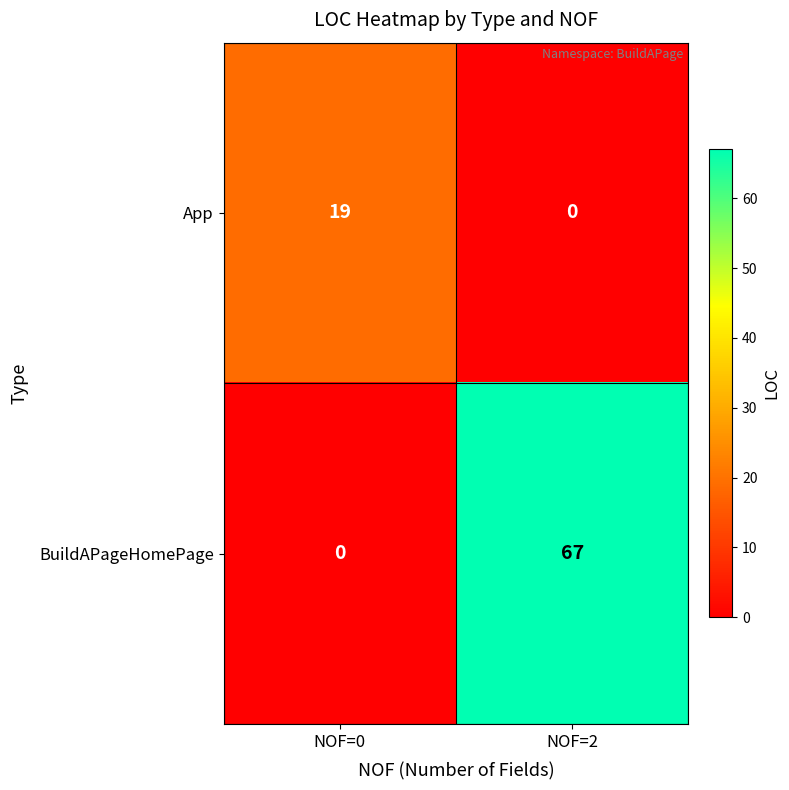

What is the difference between the highest and lowest values at NOF=0?

19